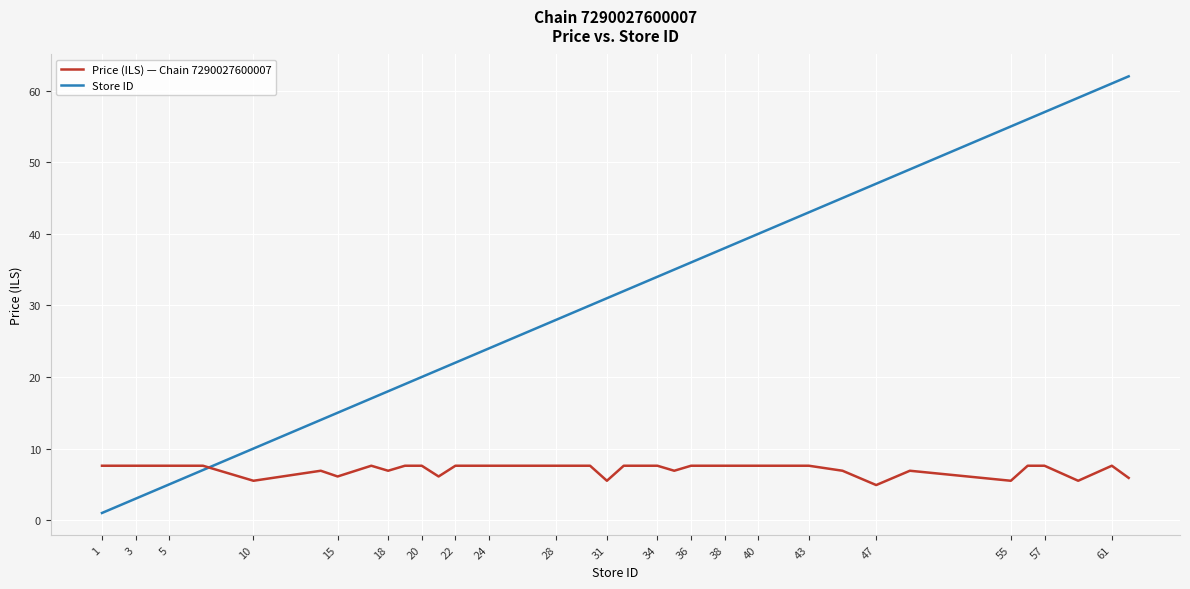

Rank the series by their average value, from highest to lowest.

Store ID, Price (ILS) — Chain 7290027600007